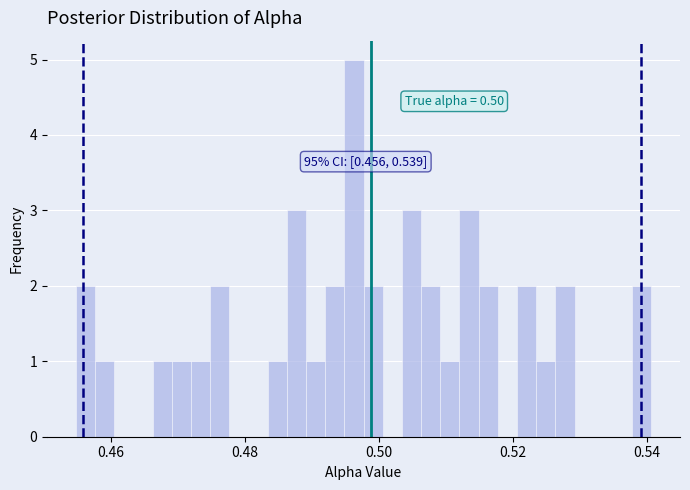

Read against the x-axis, roughly where is the centre of the tallest bar?

0.496